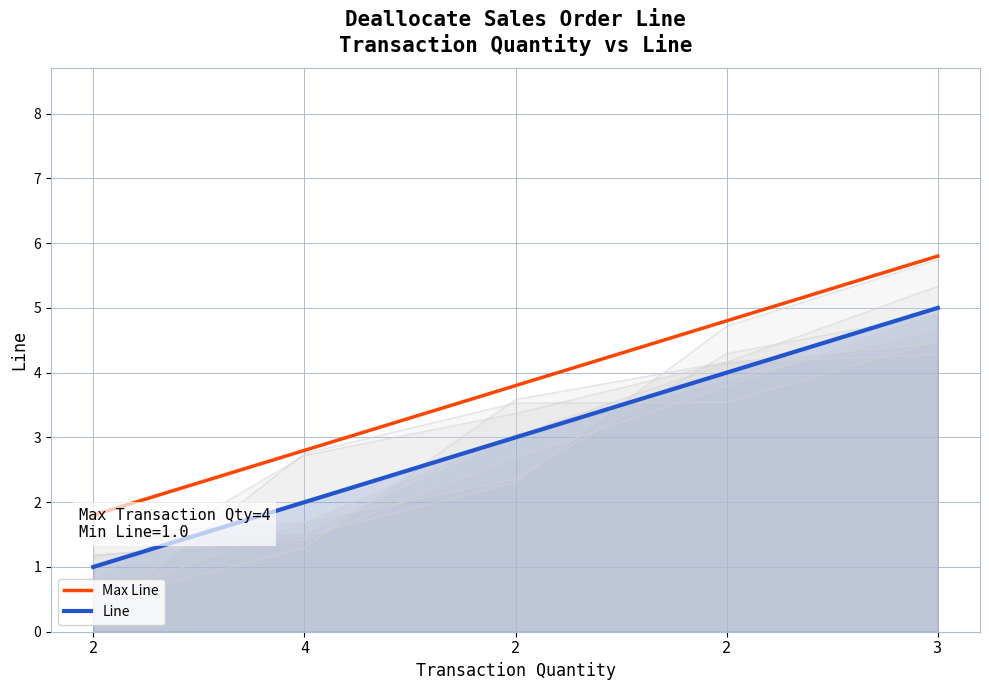

What is the label of the 3rd point from the right?

2